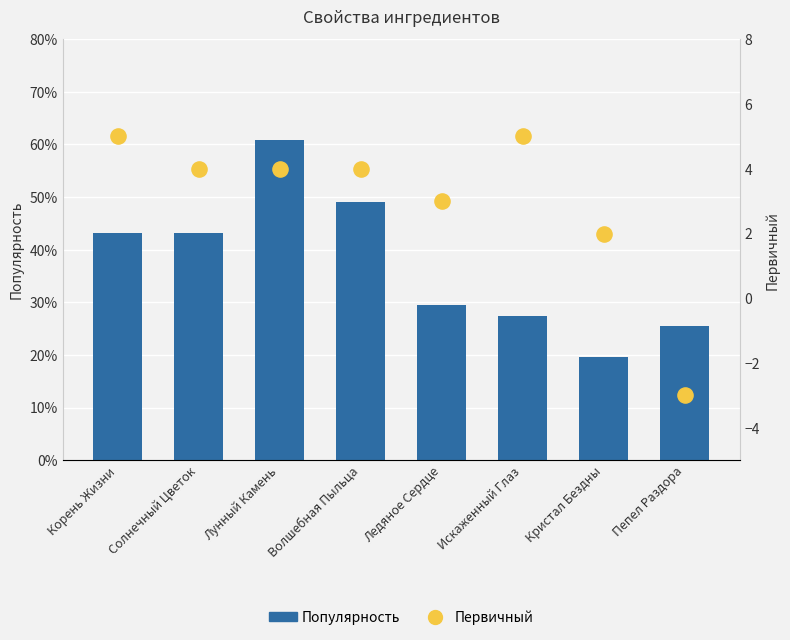

Which series has the widest spread of Y values?

Первичный